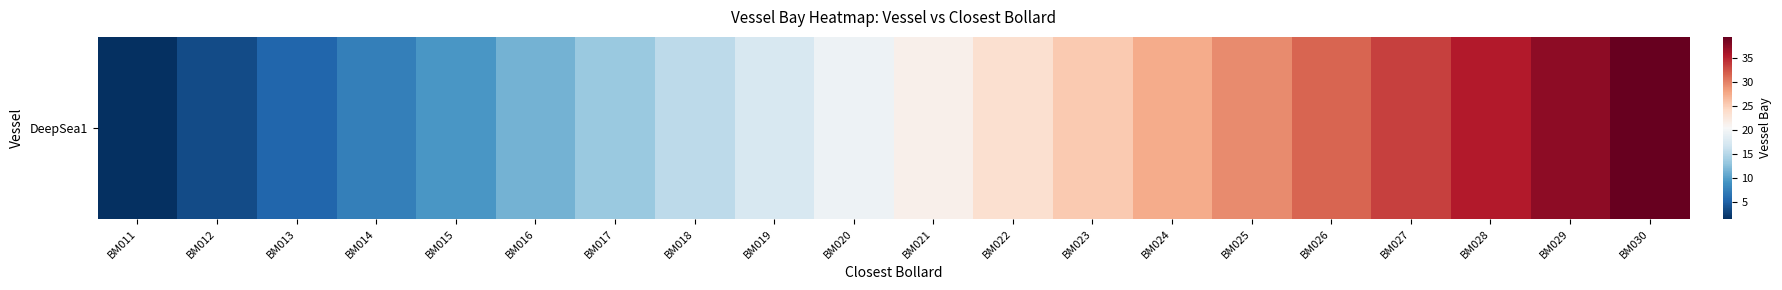

How many values are below 21?

10